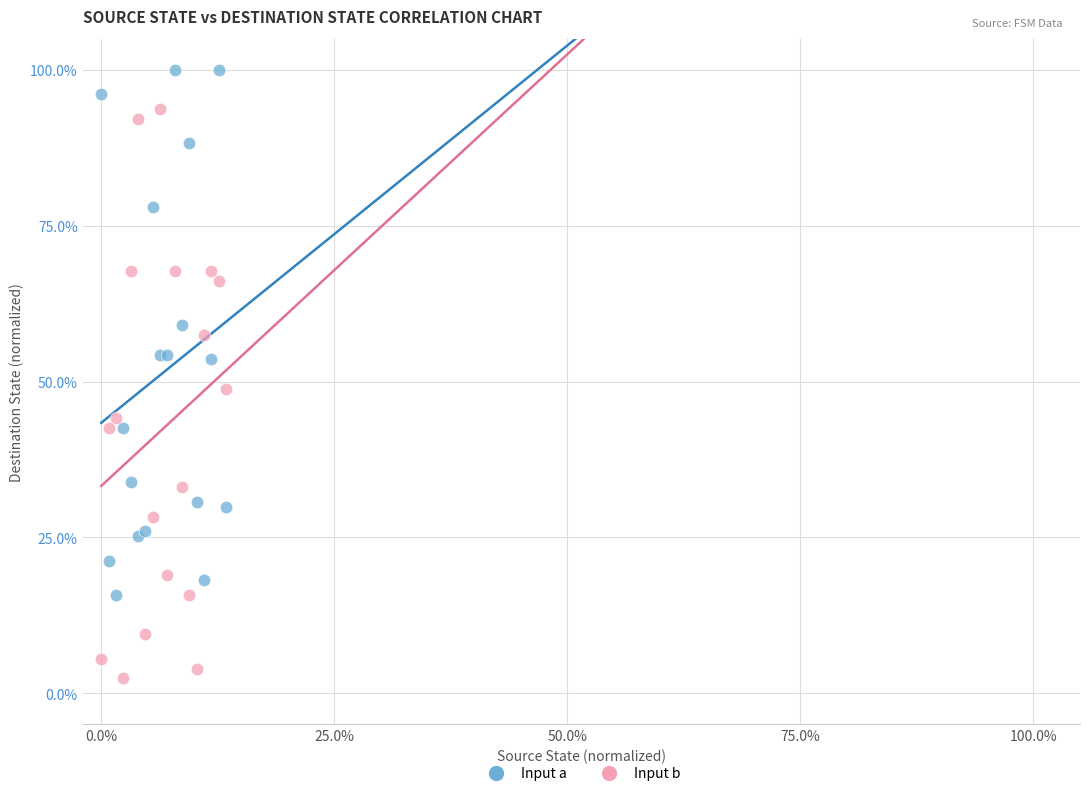

Which series reaches the maximum Y coordinate?

Input a